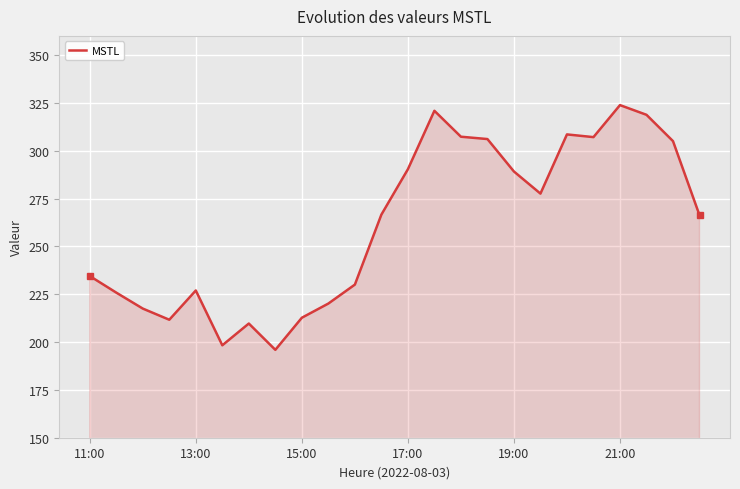

What is the difference between the maximum and minimum values?

127.9